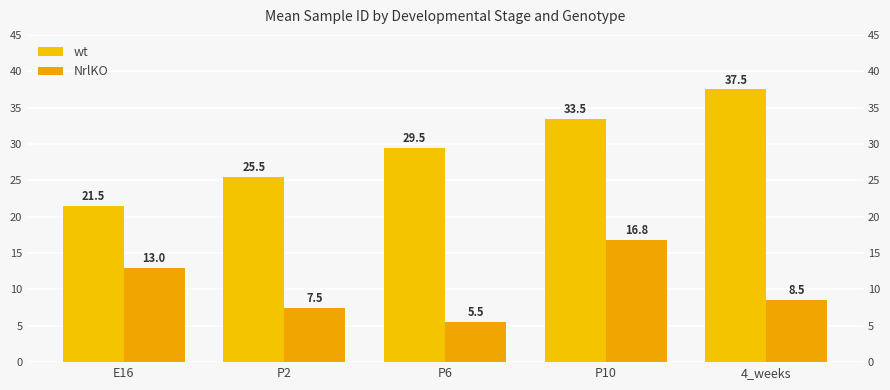

The NrlKO series shows 13.0 at E16. True or false?

True